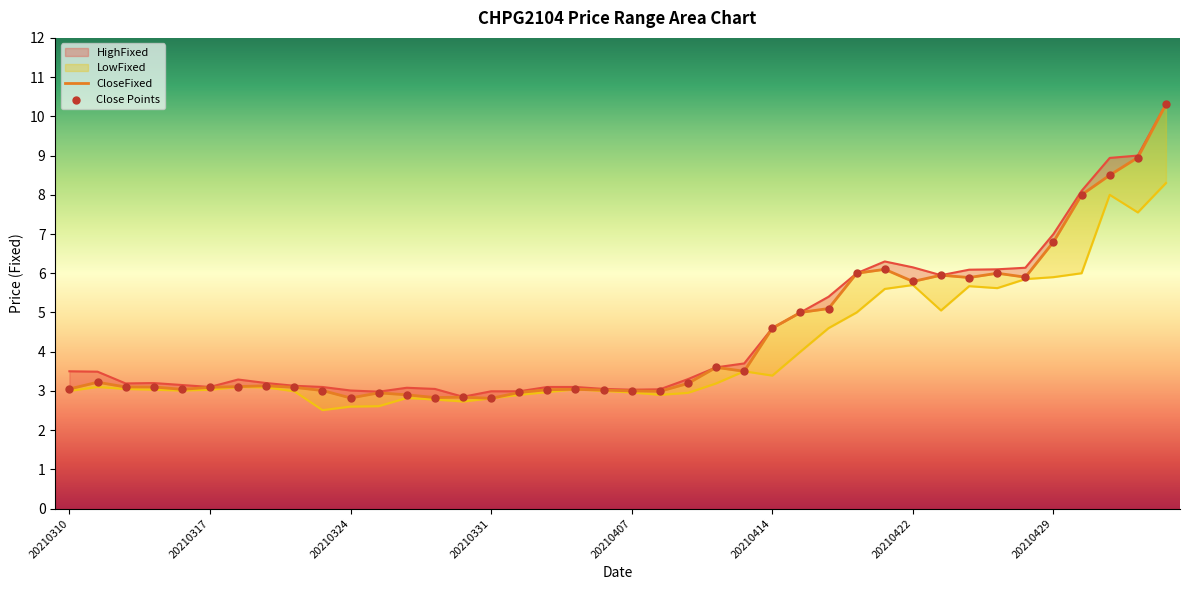

Is the value of CloseFixed at 22 greater than the value of LowFixed_line at 28?

No